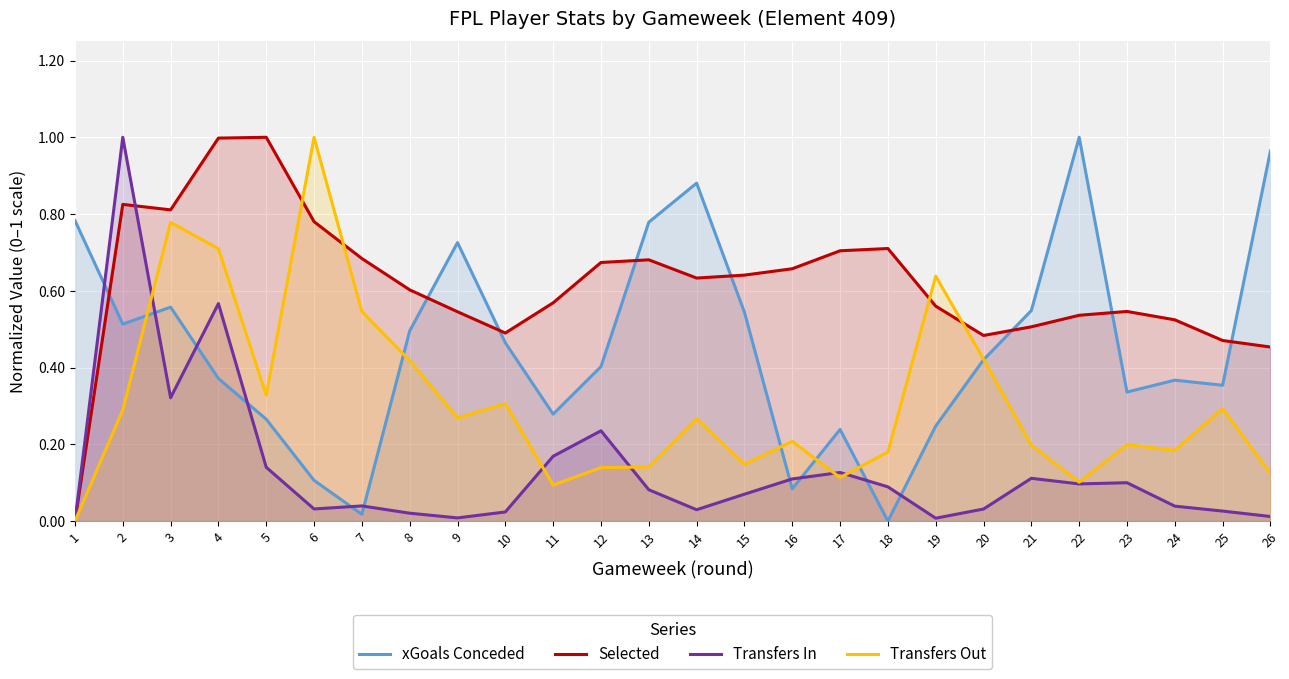

What is the average value of the xGoals Conceded series?

0.5